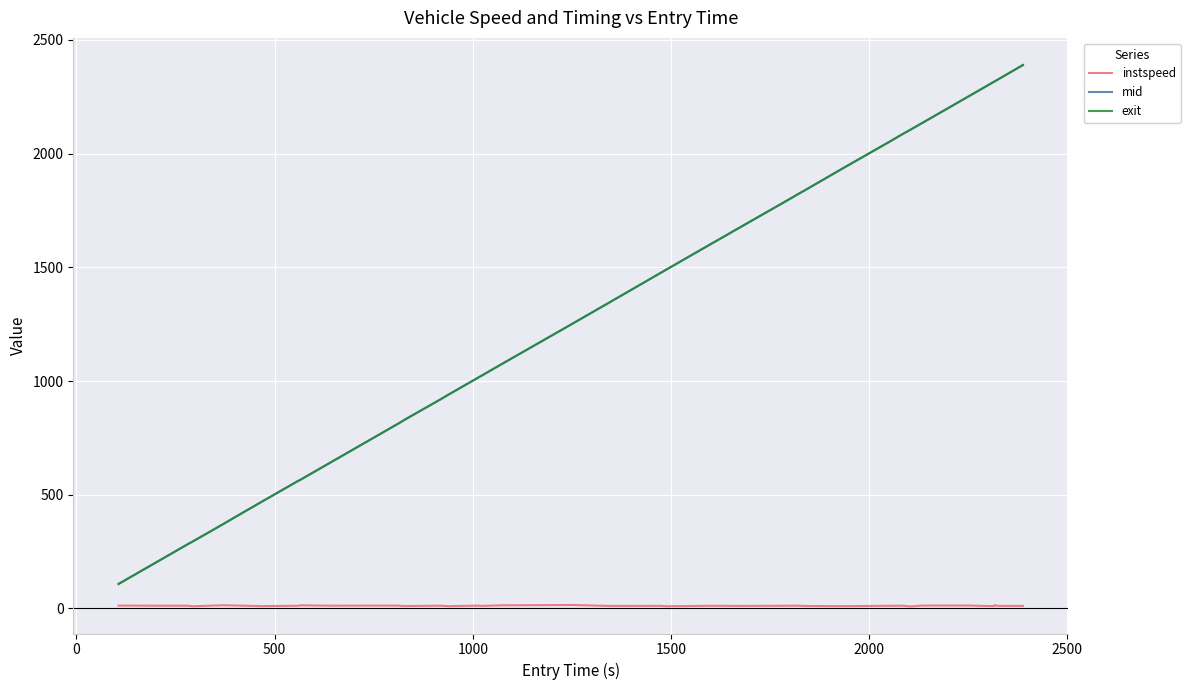

What is the average value of the instspeed series?

11.7